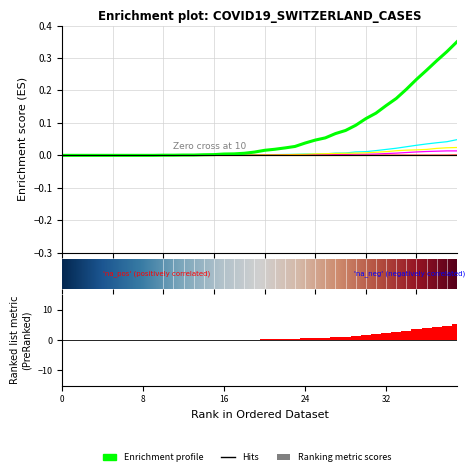

The value of ZG at 12 is 0.0. True or false?

False